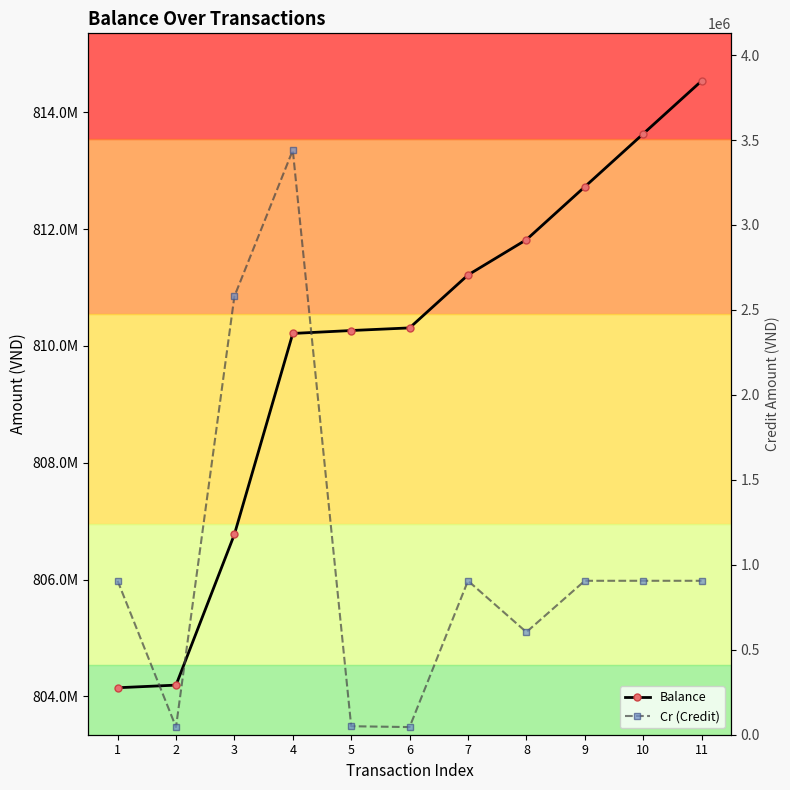

How many data points in Cr (Credit) are above 906000?

2